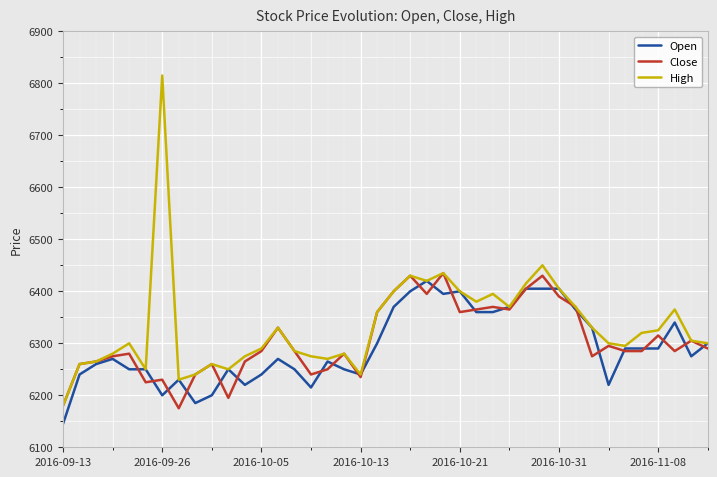

Which series ends up on top after the final intersection of Open and Close?

Open